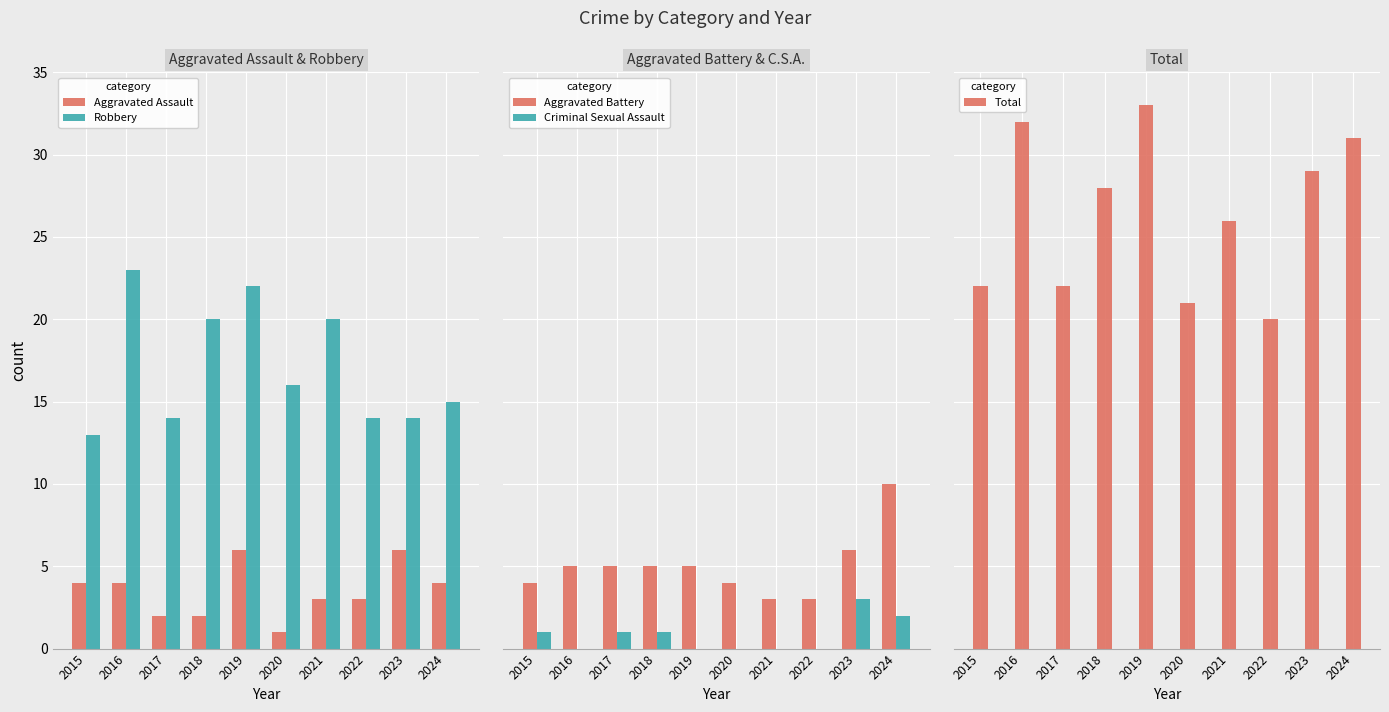

List the series in order of their peak value, highest first.

Total, Robbery, Aggravated Battery, Aggravated Assault, Criminal Sexual Assault